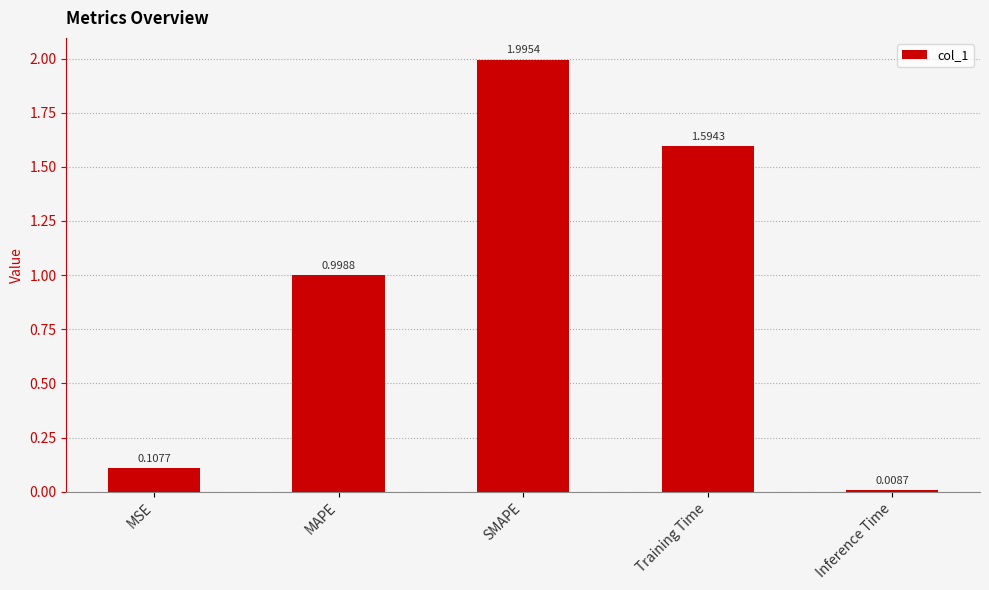

List the labels in order of value, largest first.

SMAPE, Training Time, MAPE, MSE, Inference Time